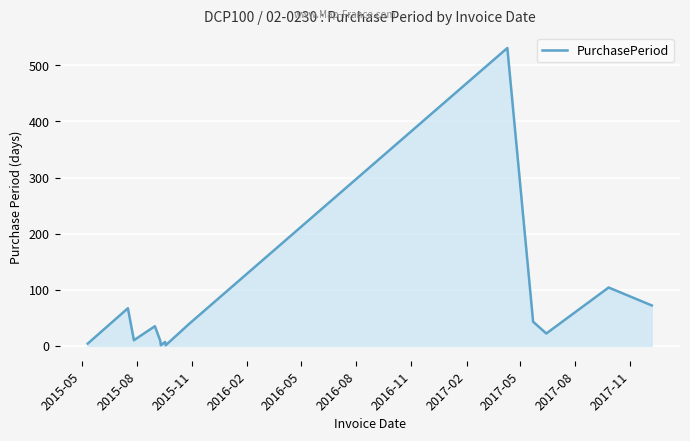

What is the maximum value shown in the chart?

531